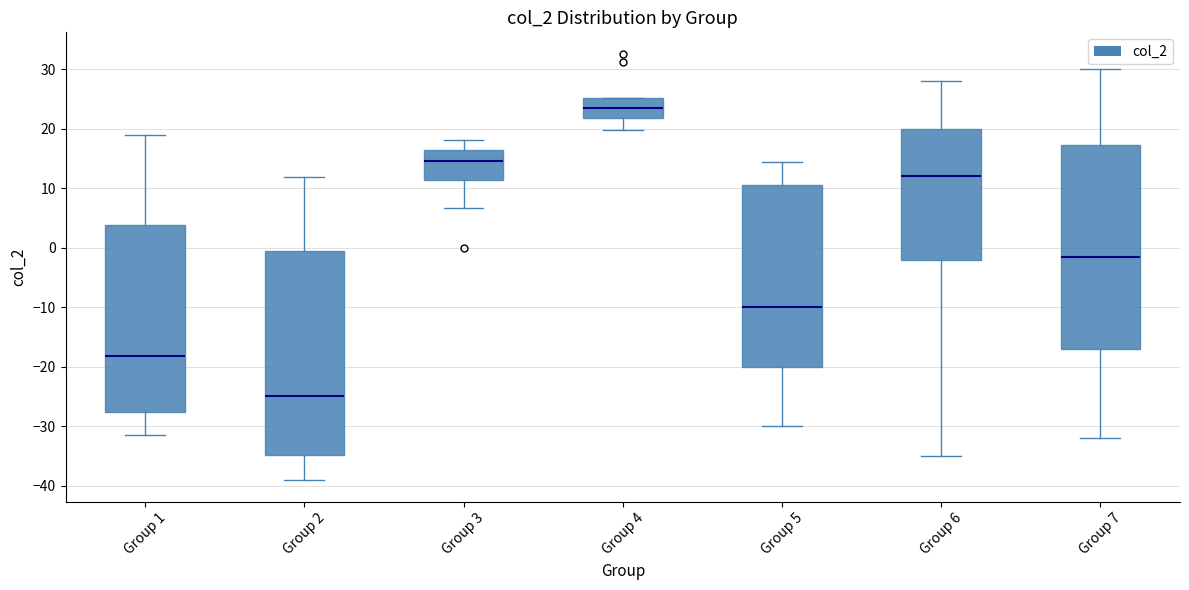

Reading left to right, transcribe this box plot: for each box, give where its median line is, the range the box spans, and where its two whiskers end, as read against the y-axis. The values are not printed on the chart, so give them approximately, as read against the axis.

Group 1: median -18, box -28 to 4, whiskers -32 to 19
Group 2: median -25, box -35 to -1, whiskers -39 to 12
Group 3: median 15, box 11 to 16, whiskers 7 to 18
Group 4: median 23, box 22 to 25, whiskers 20 to 25
Group 5: median -10, box -20 to 11, whiskers -30 to 14
Group 6: median 12, box -2 to 20, whiskers -35 to 28
Group 7: median -1, box -17 to 17, whiskers -32 to 30